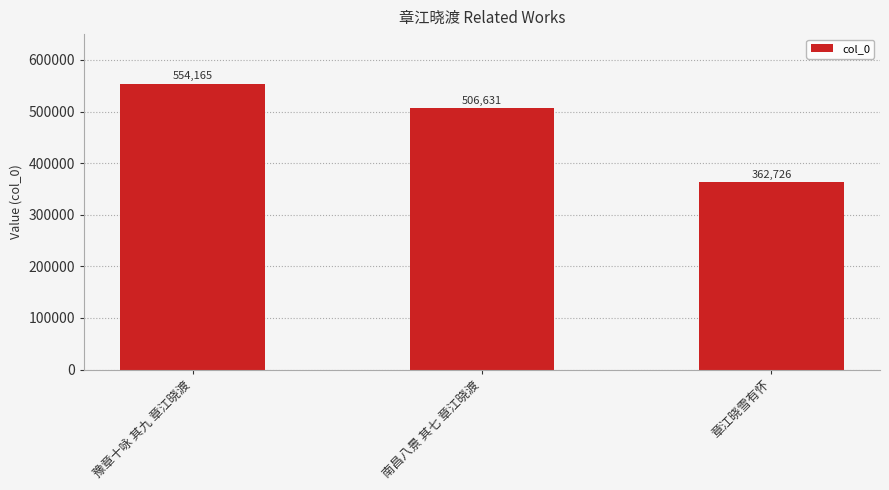

Reading left to right, list all the values displayed in this chart.

554165	506631	362726